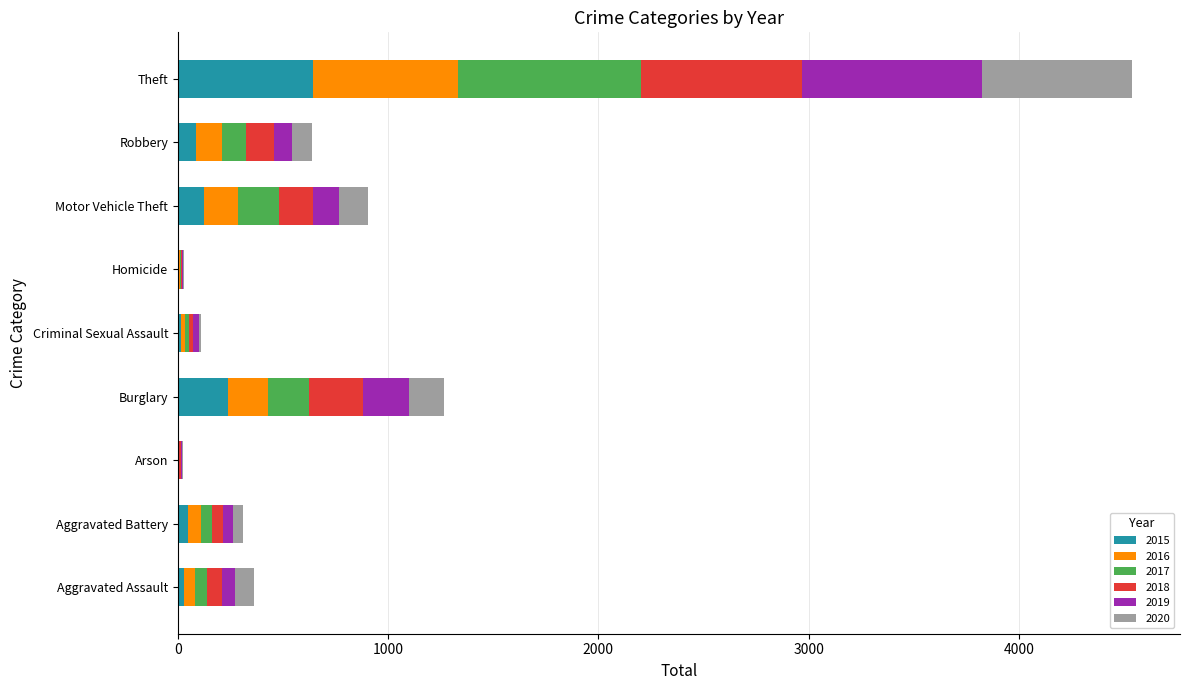

What are all the series names shown in the legend?

2015, 2016, 2017, 2018, 2019, 2020